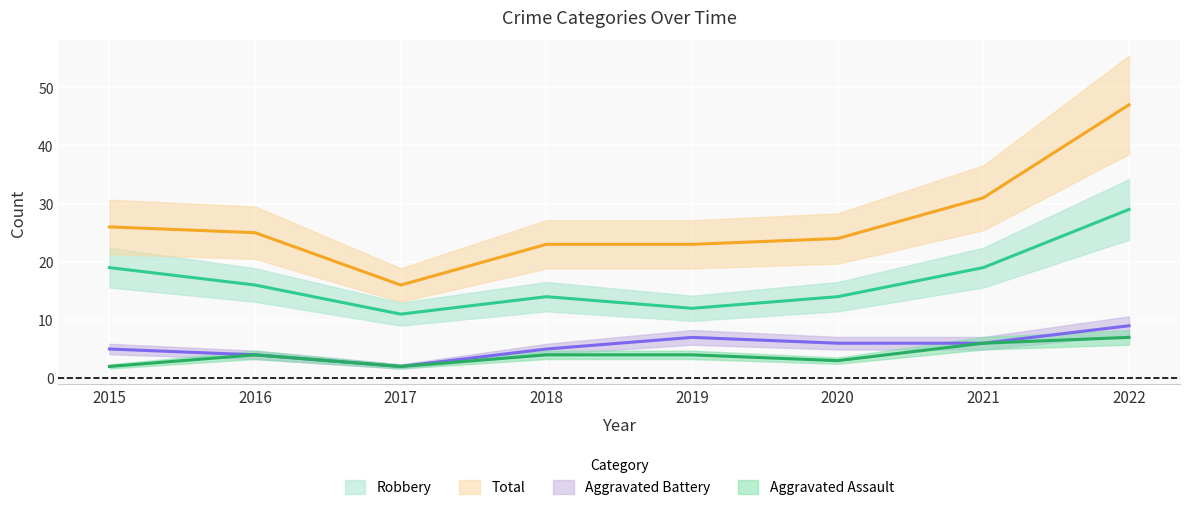

Reading right to left, list all the values displayed in this chart.

Aggravated Assault: 7	6	3	4	4	2	4	2
Aggravated Battery: 9	6	6	7	5	2	4	5
Robbery: 29	19	14	12	14	11	16	19
Total: 47	31	24	23	23	16	25	26